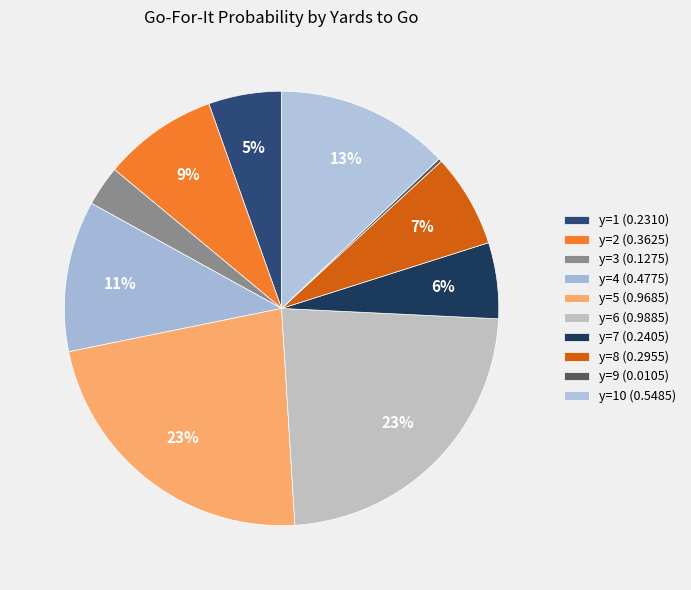

Does any single category account for the majority?

No